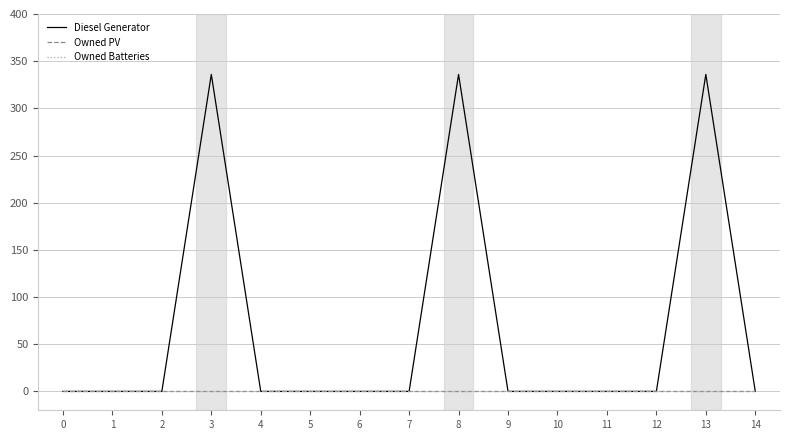

At how many categories does at least one series exceed 101?

3